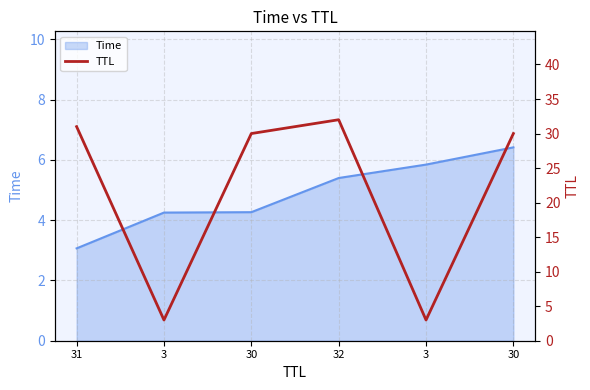

What is the label of the 1st point from the left?

31